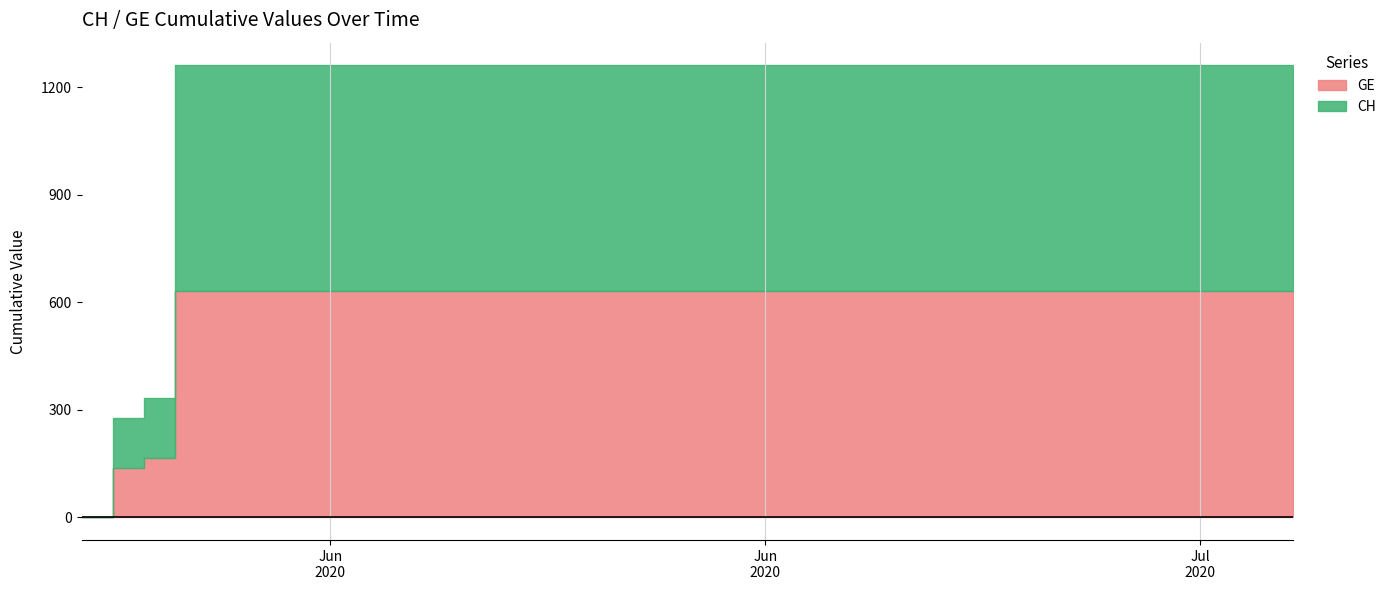

How many data points does each series have?

40